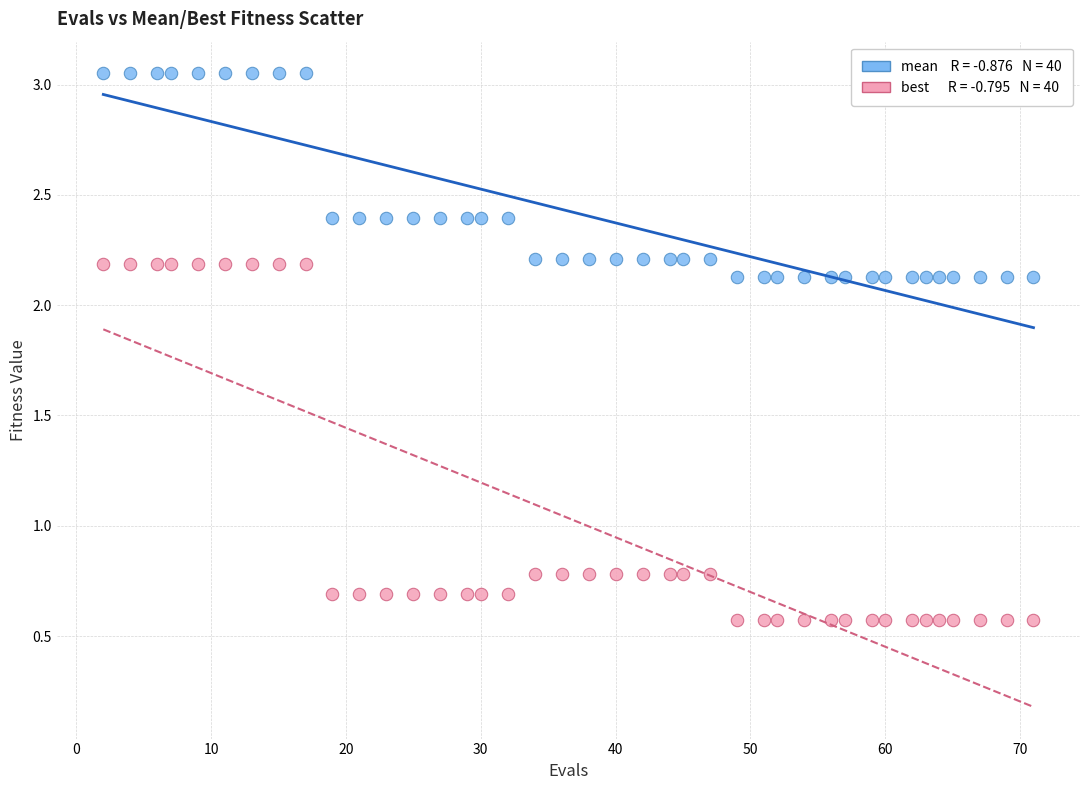

Across all data points, what is the range of Y values (max minus min)?

2.5